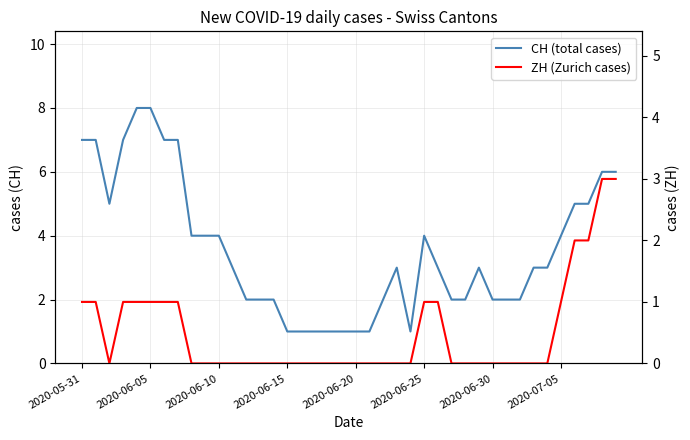

True or false: CH (total cases) and ZH (Zurich cases) cross at least once.

False